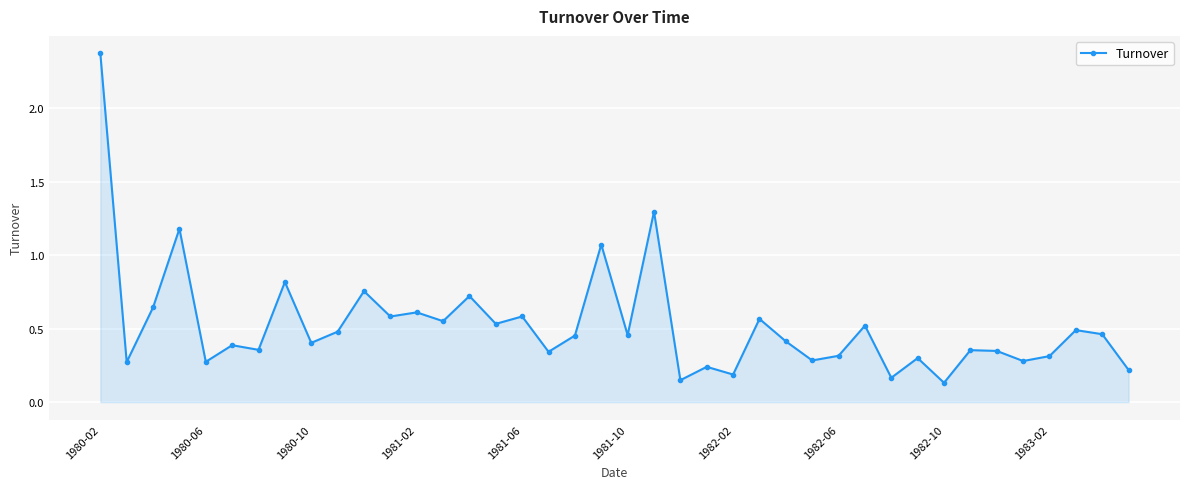

True or false: the data has more than 0 interior local peaks.

True